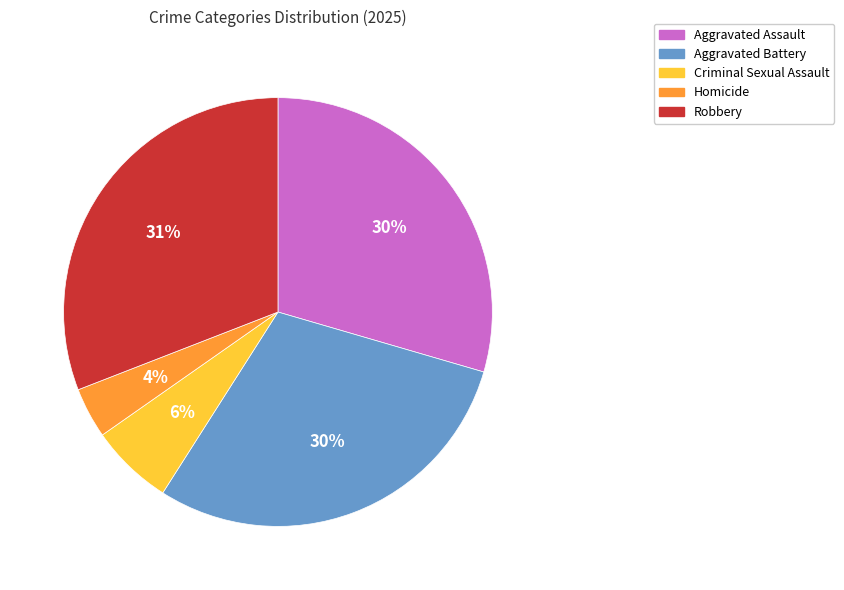

How many segments does this pie chart have?

5